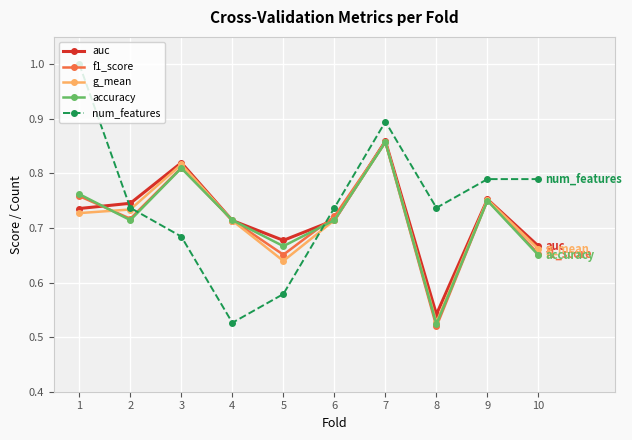

The value of num_features at 1 is 1.0. True or false?

True